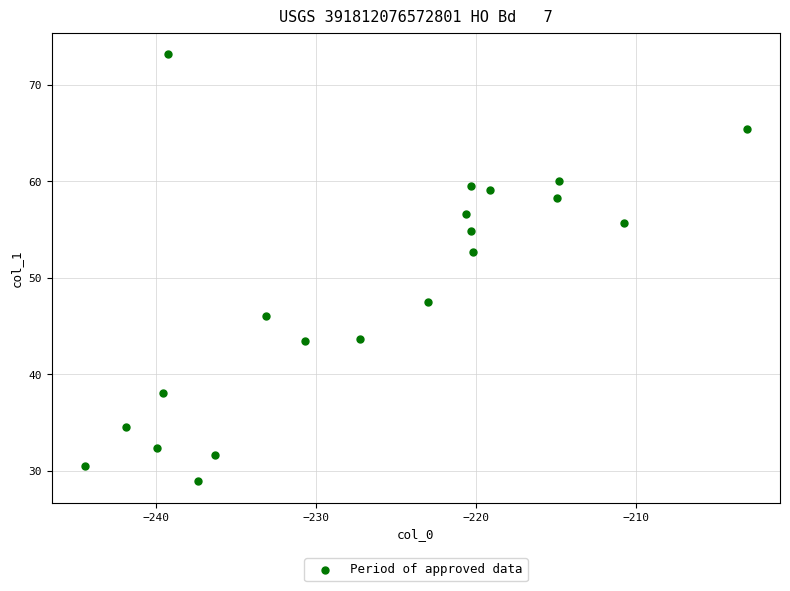

What is the range of Y values (max minus min)?

44.2